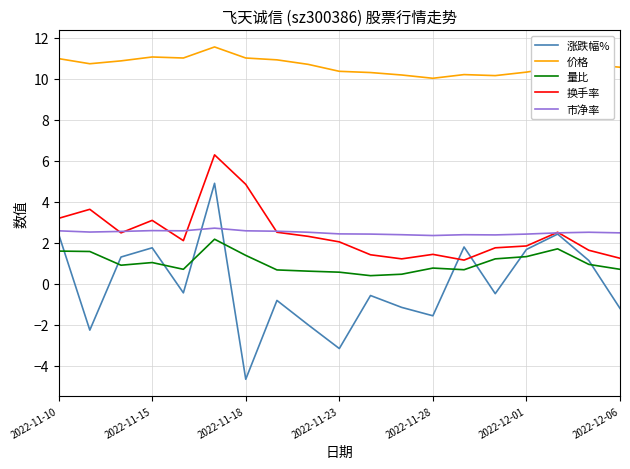

What is the minimum value shown in the chart?

-4.7